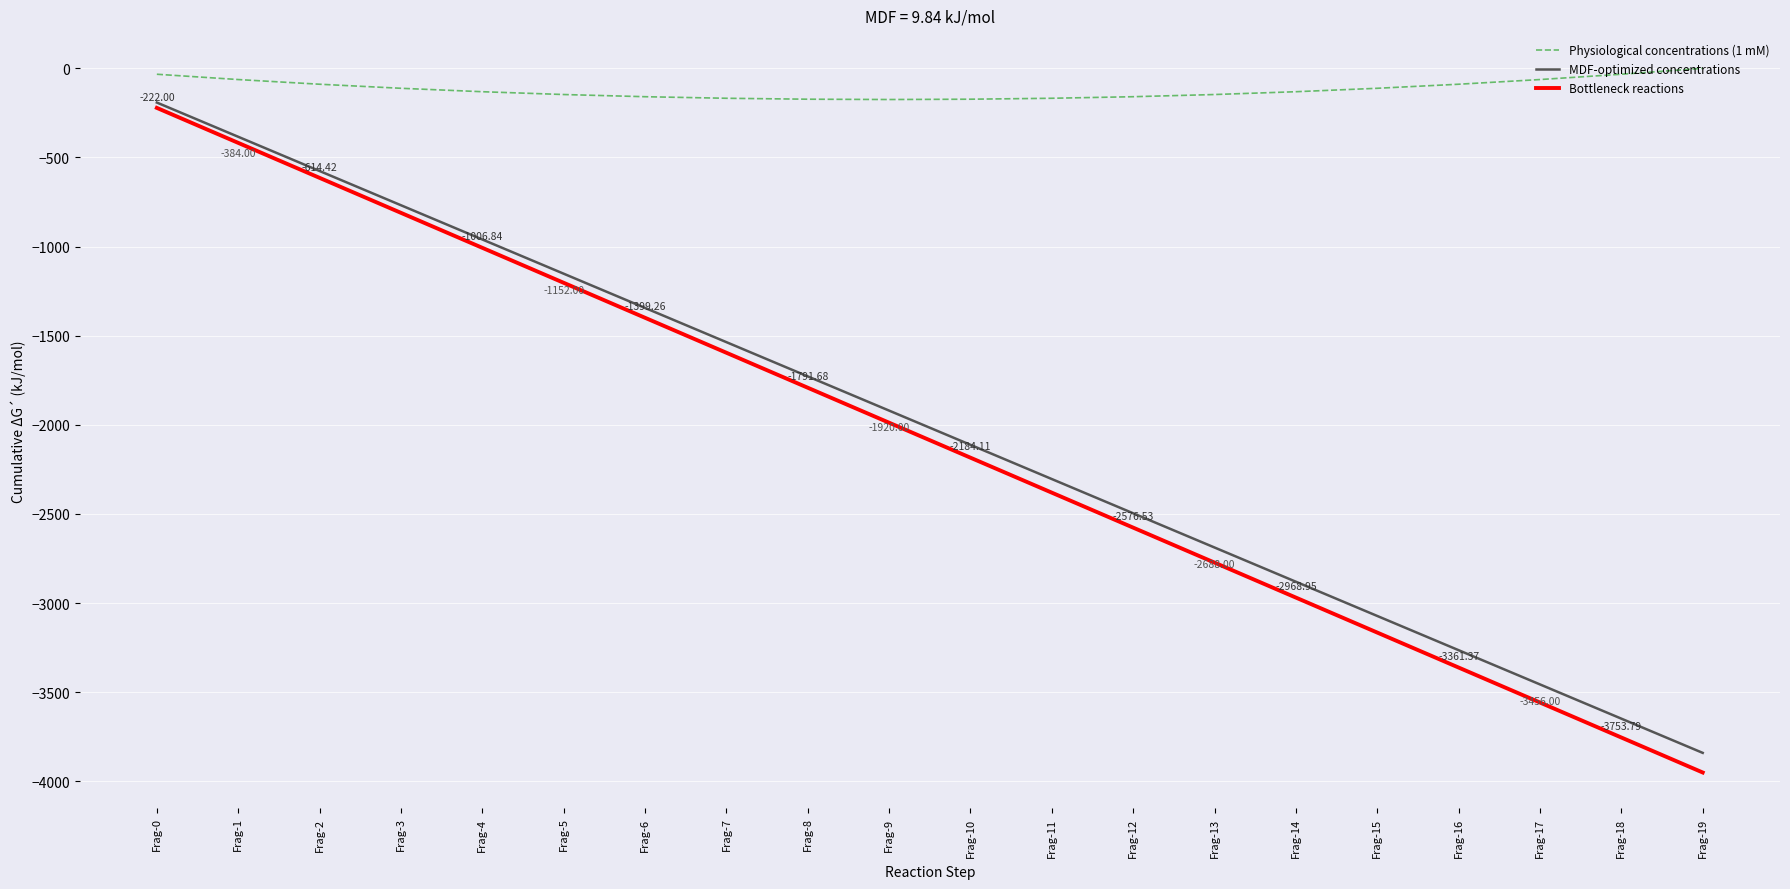

What is the average value of the Bottleneck reactions series?

-2086.0